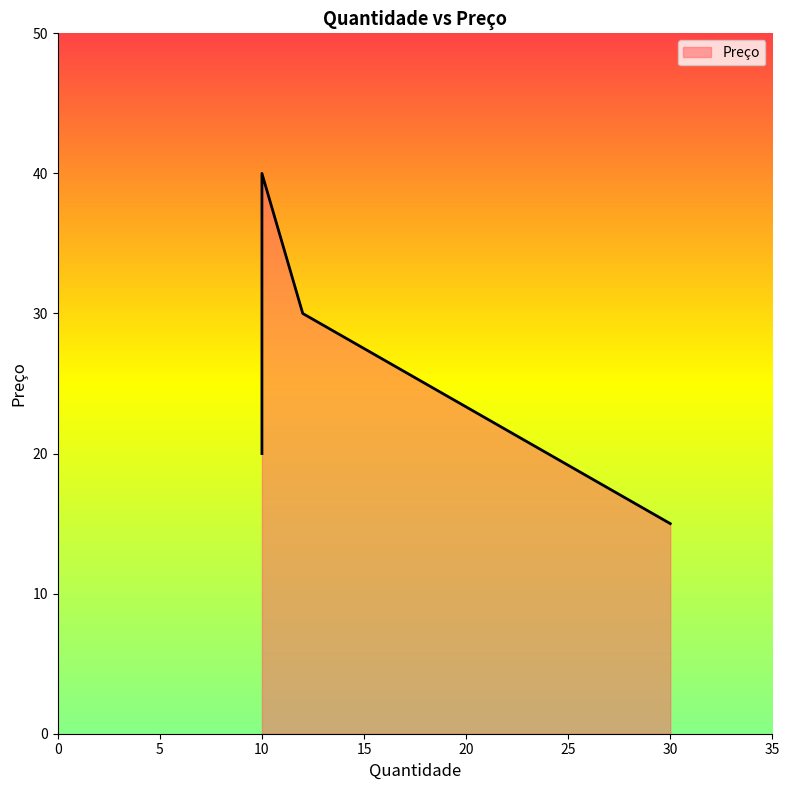

What is the label of the 2nd point from the left?

12